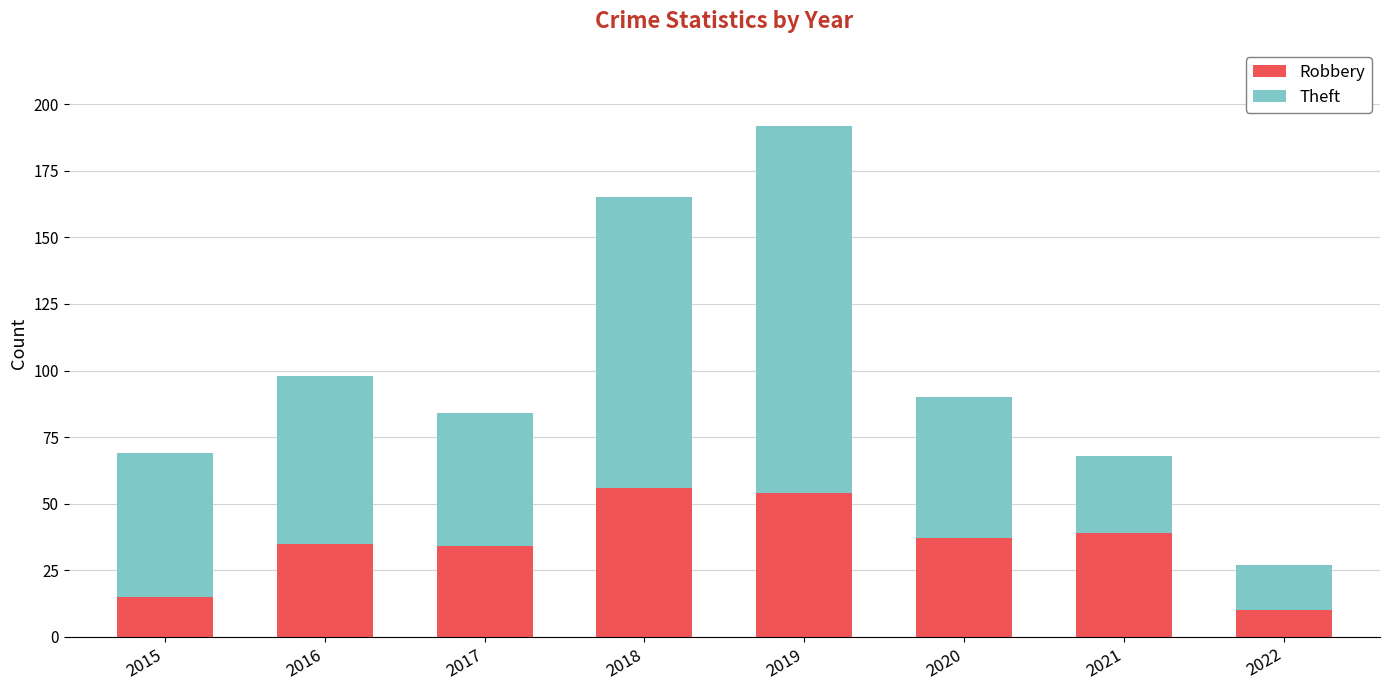

What is the total value across all series at 2022?

27